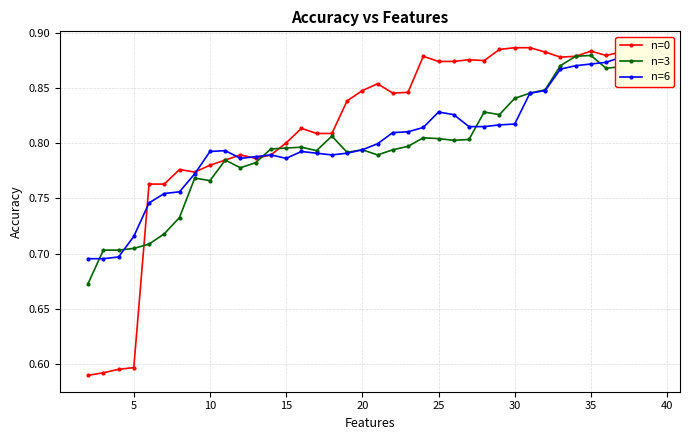

True or false: n=3 has more than 0 interior local peaks.

True